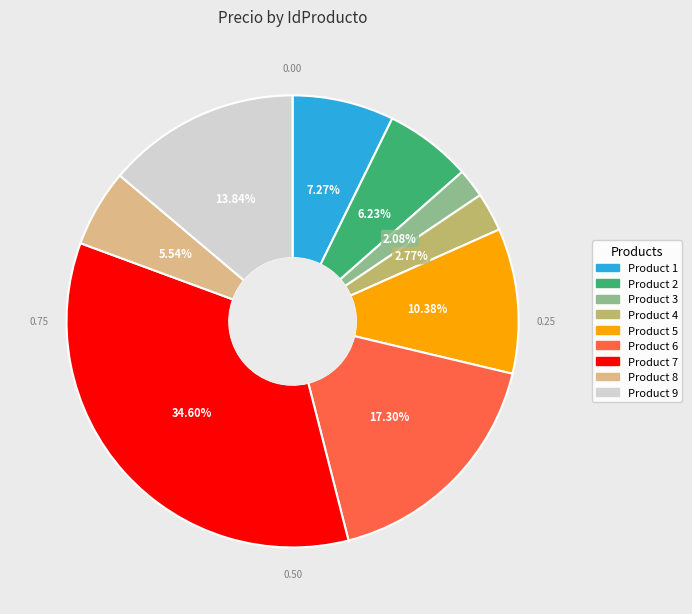

Approximately how many times larger is the value at Product 4 compared to Product 2?

0.4